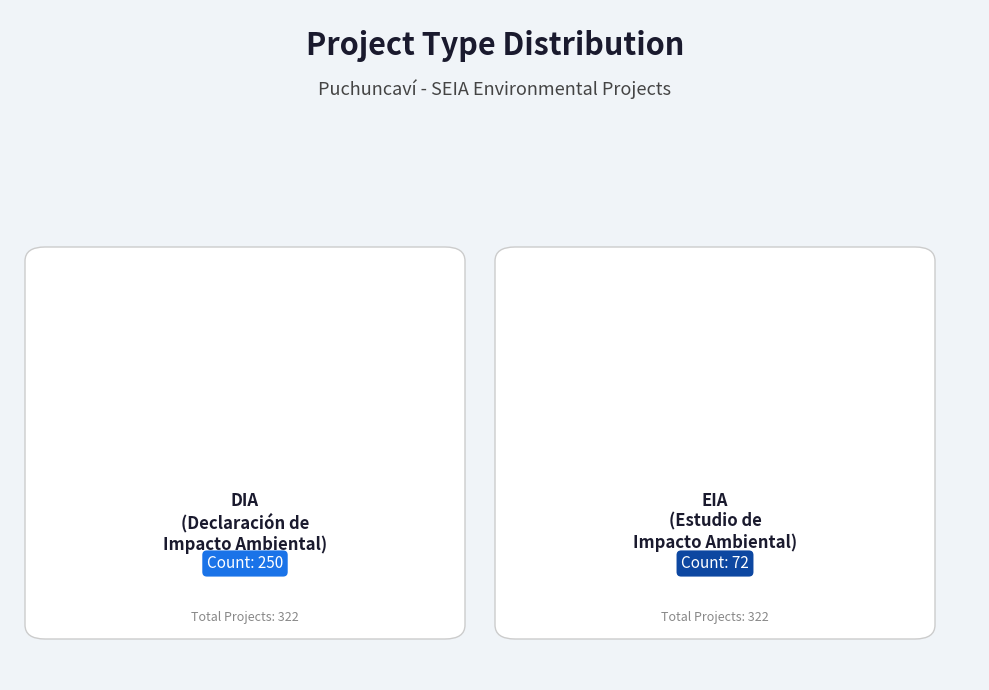

To the nearest percent, what is the combined percentage of EIA and DIA?

100%